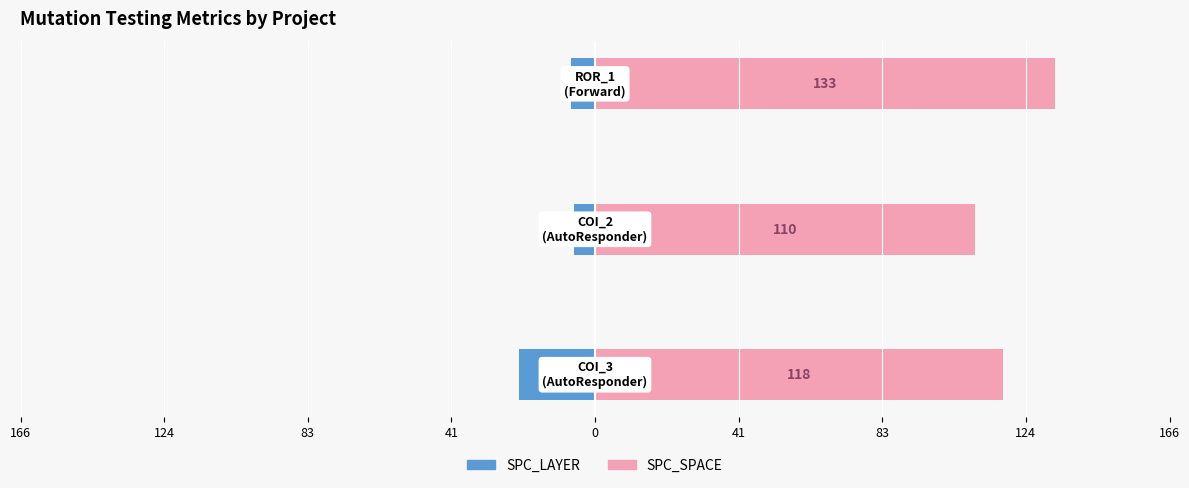

Between 83 and 41, which is larger?

83